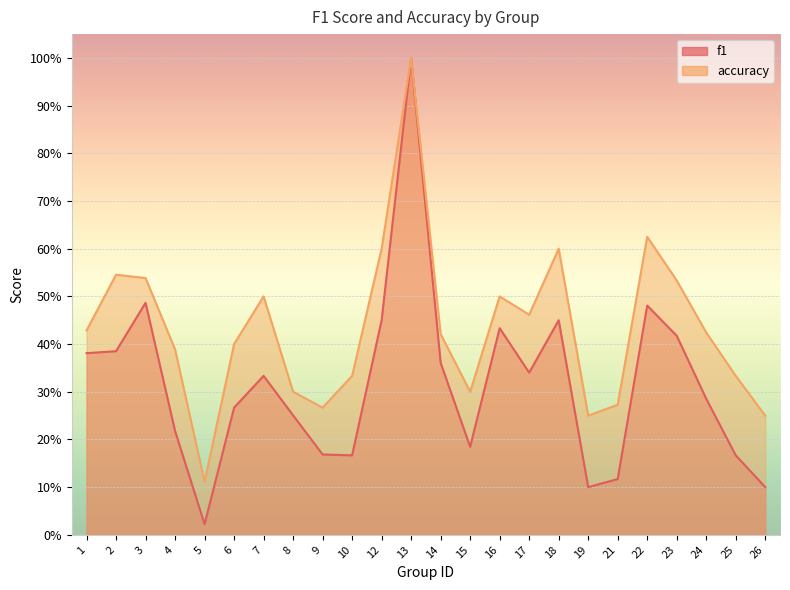

Rank the series at 19 from lowest to highest value.

f1, accuracy